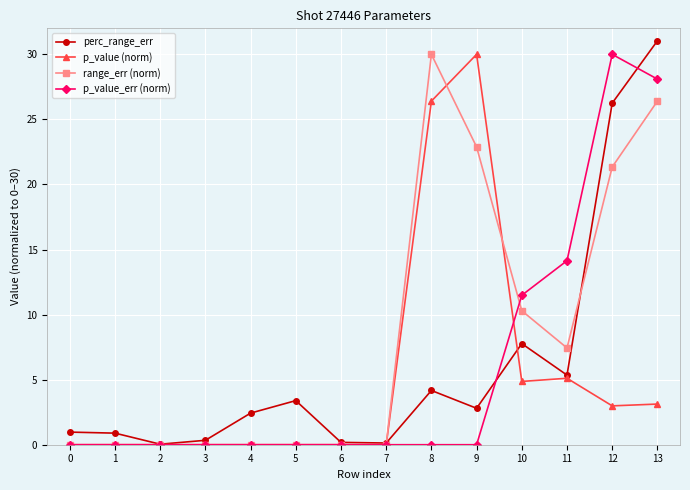

Which series changed the most between 5 and 12?

p_value_err (norm)